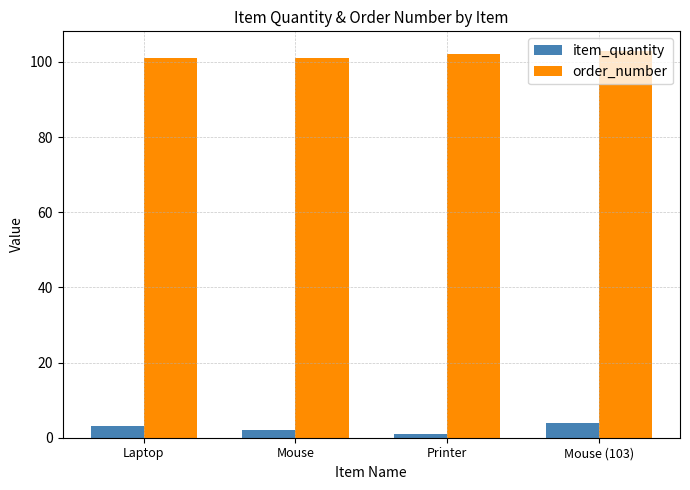

Rank the series by their maximum value, from lowest to highest.

item_quantity, order_number